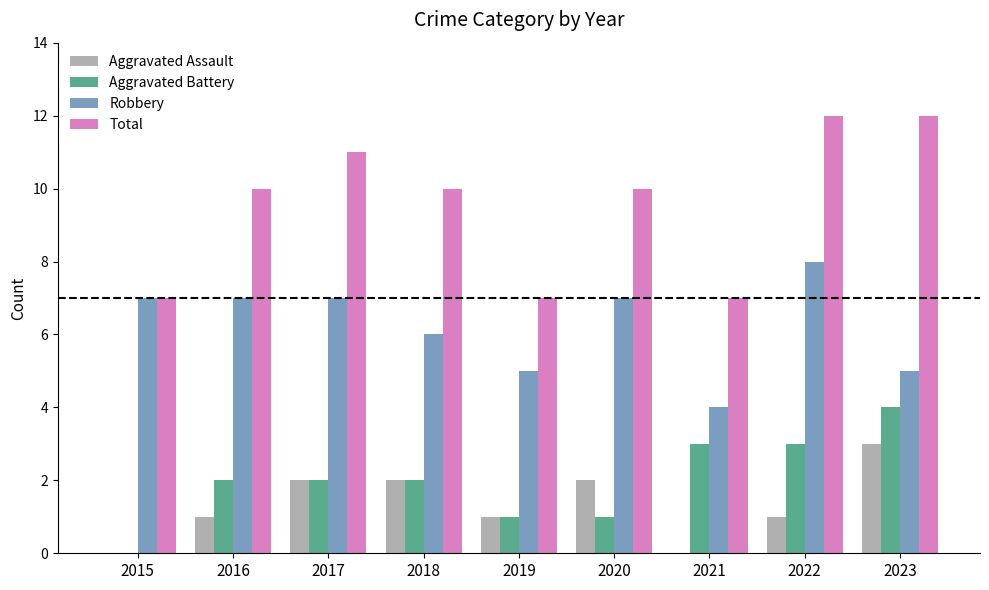

What is the sum of all Aggravated Battery values?

18